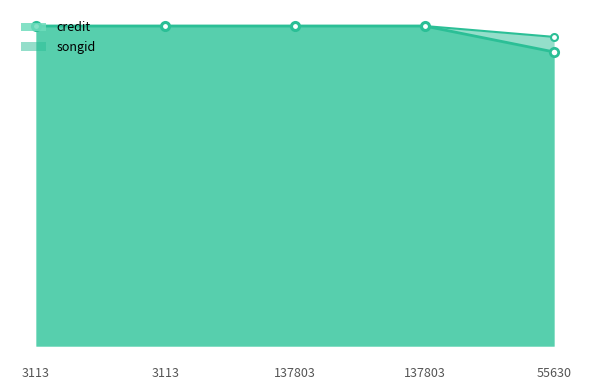

What is the value of the songid point at the 2nd from the left?

969260.0